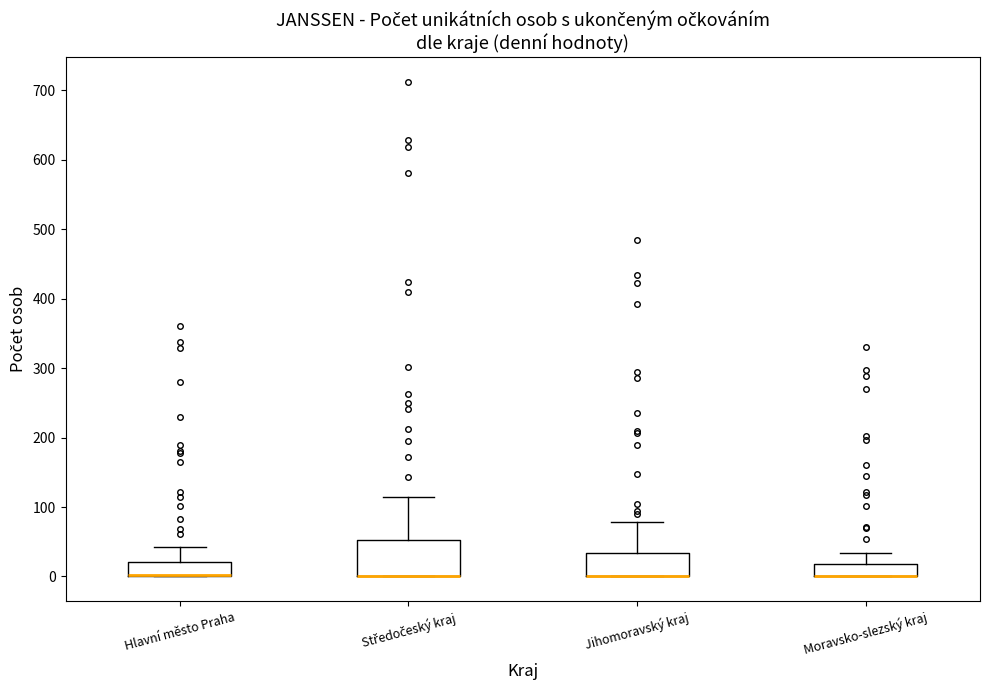

Reading left to right, transcribe this box plot: for each box, give where its median line is, the range the box spans, and where its two whiskers end, as read against the y-axis. The values are not printed on the chart, so give them approximately, as read against the axis.

Hlavní město Praha: median 0 (drawn on the box's lower edge), box 0 to 20, whiskers 0 to 40
Středočeský kraj: median 0 (drawn on the box's lower edge), box 0 to 50, whiskers 0 to 110
Jihomoravský kraj: median 0 (drawn on the box's lower edge), box 0 to 30, whiskers 0 to 80
Moravsko-slezský kraj: median 0 (drawn on the box's lower edge), box 0 to 20, whiskers 0 to 30